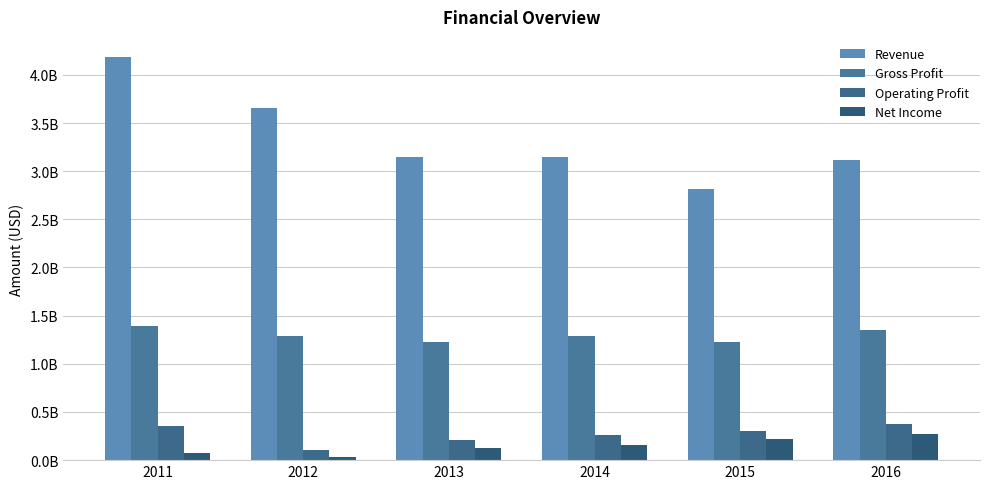

Rank the series at 2013 from lowest to highest value.

Net Income, Operating Profit, Gross Profit, Revenue